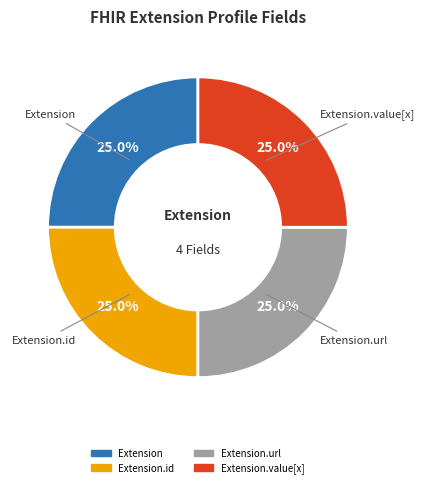

Is there any slice that represents more than half of the pie?

No